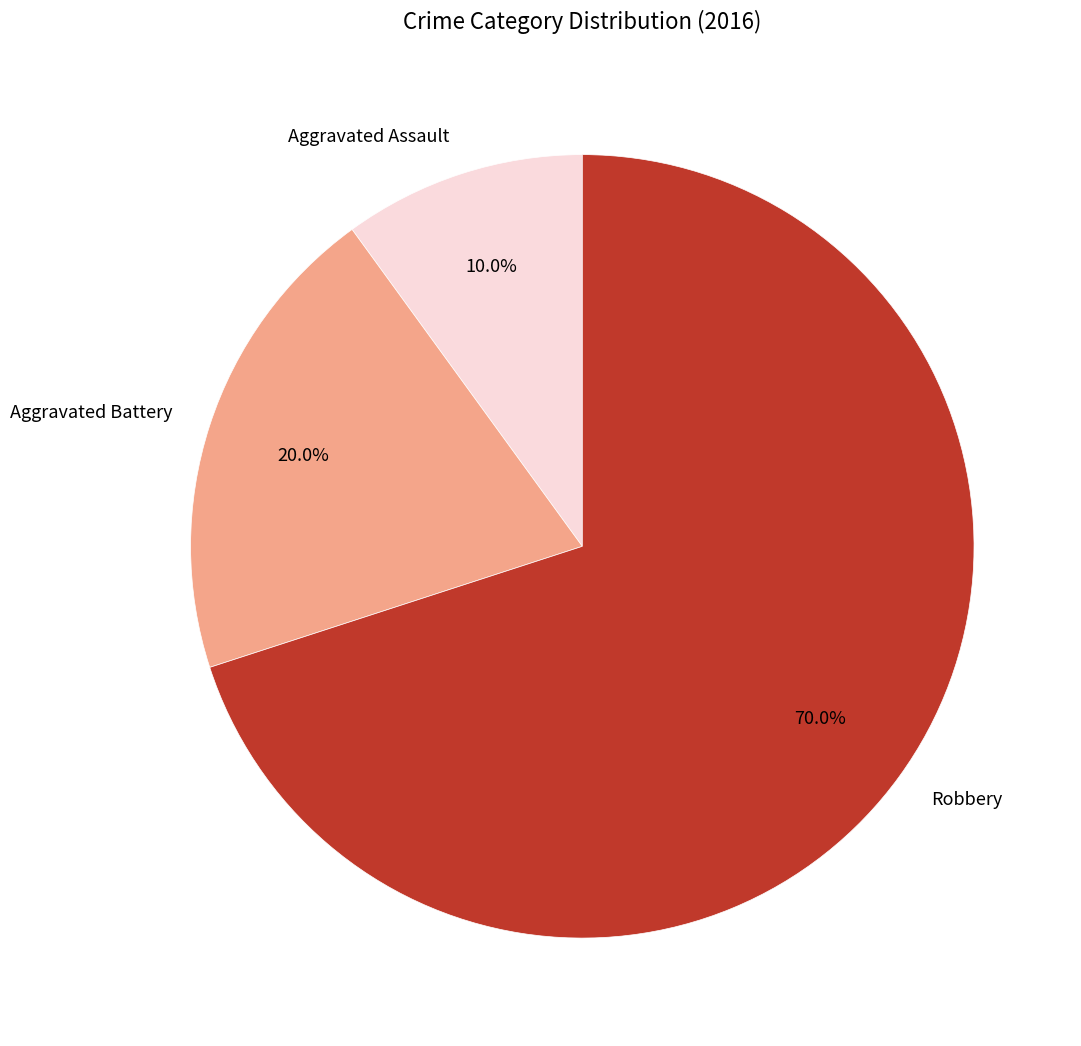

To the nearest percent, what is the difference between the largest and smallest slice percentages?

60%